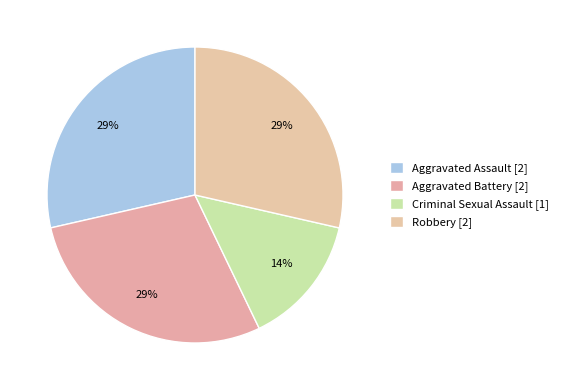

Is it true that Aggravated Battery is 22% of the pie?

False